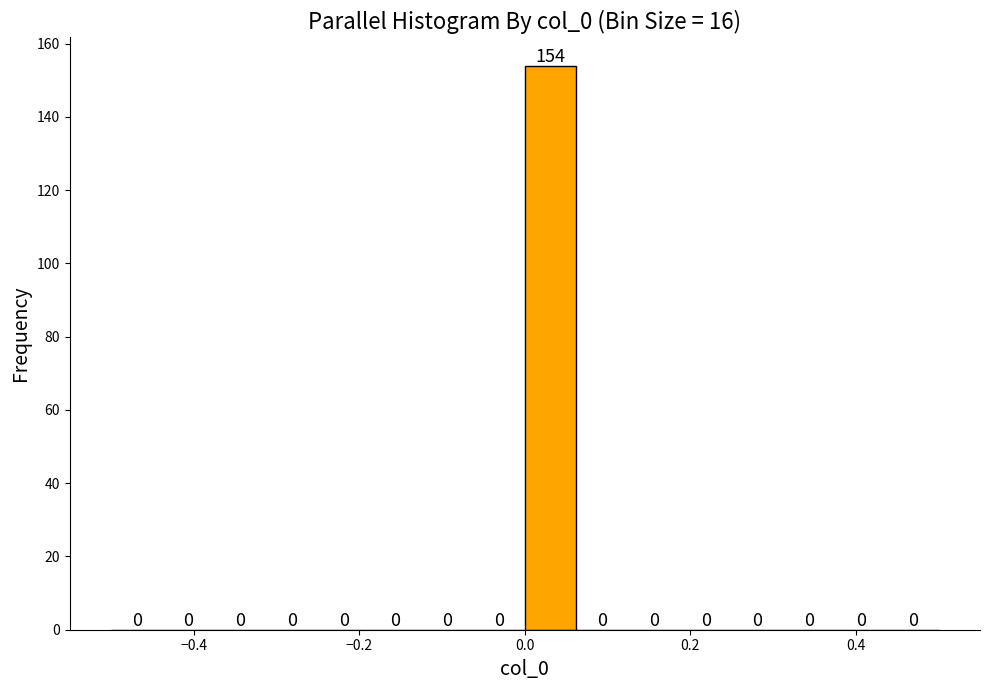

Read against the x-axis, roughly where is the centre of the tallest bar?

0.04